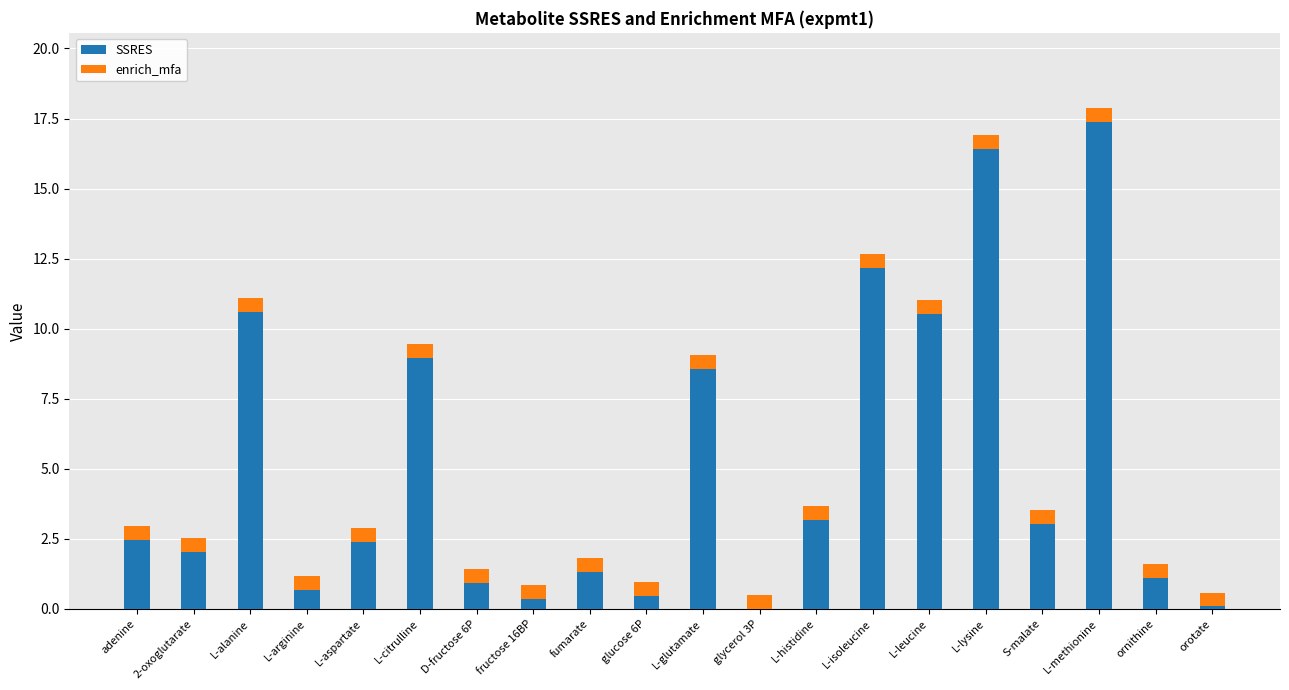

At which category is the sum across all series the highest?

L-methionine